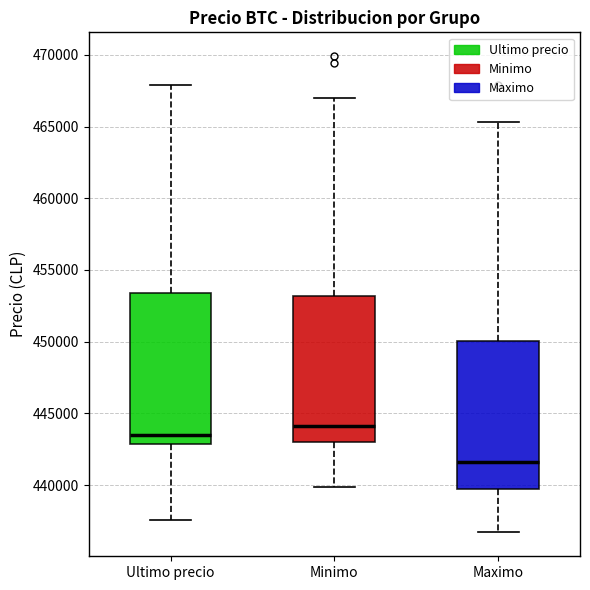

Which box has the highest median line?

Minimo